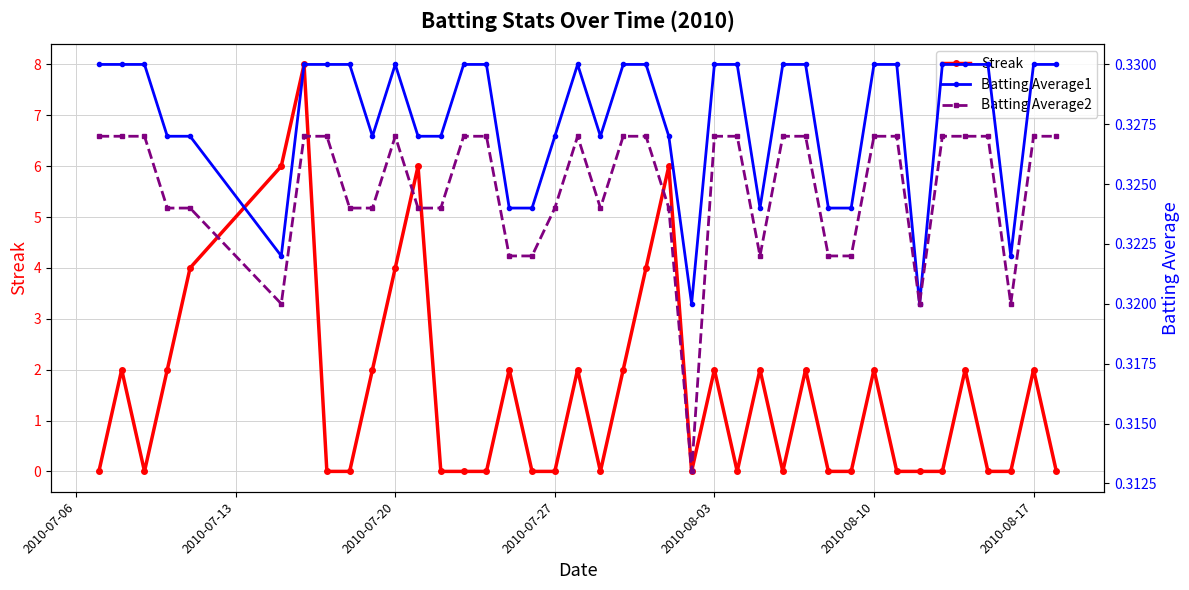

True or false: Streak has a value of 3 at 2010-08-03.

False